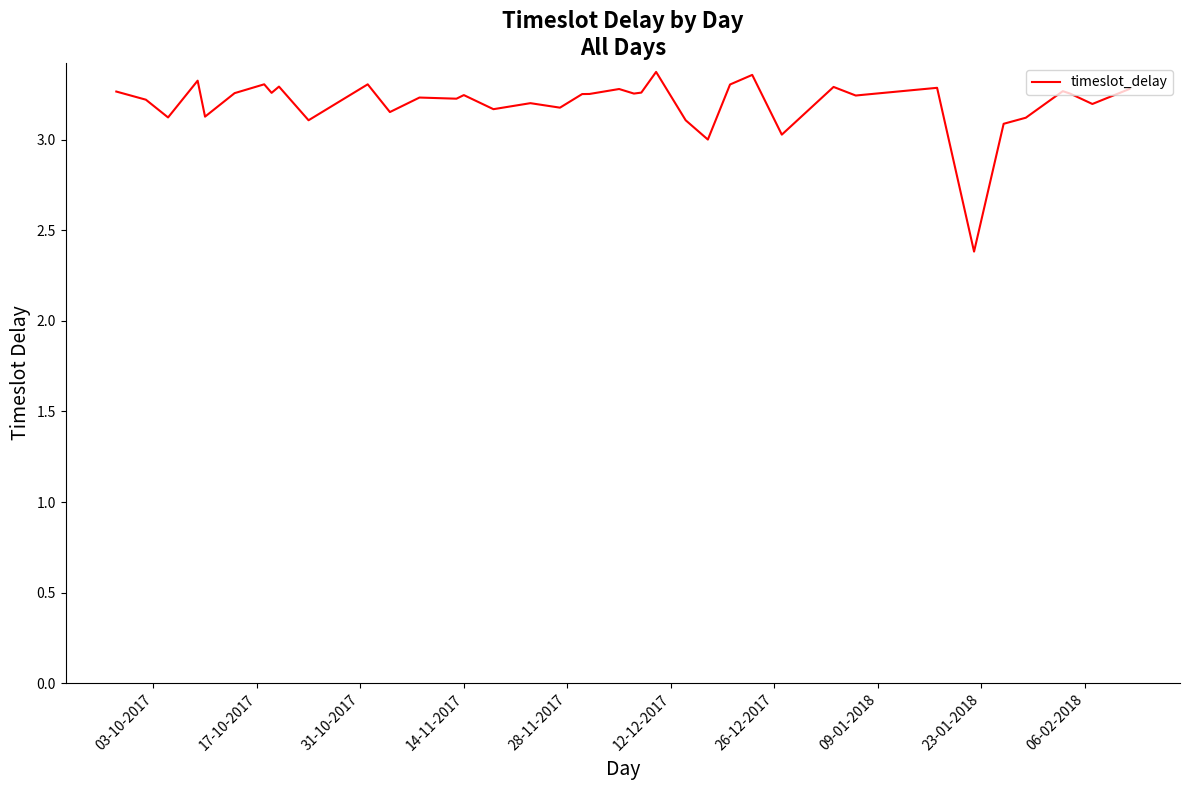

What is the minimum value shown in the chart?

2.4